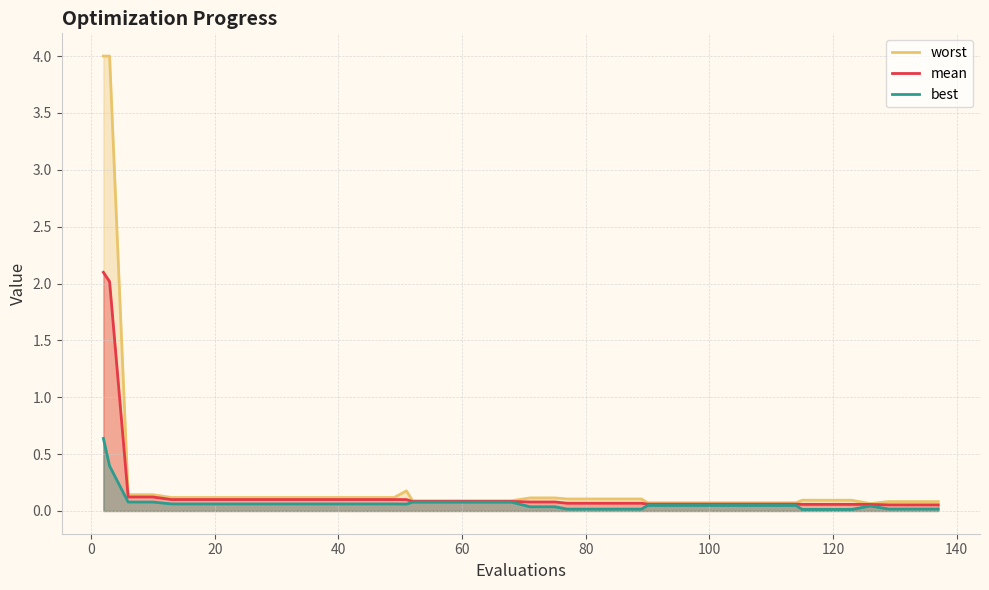

What is the value of the worst point at the 25th from the left?

0.1